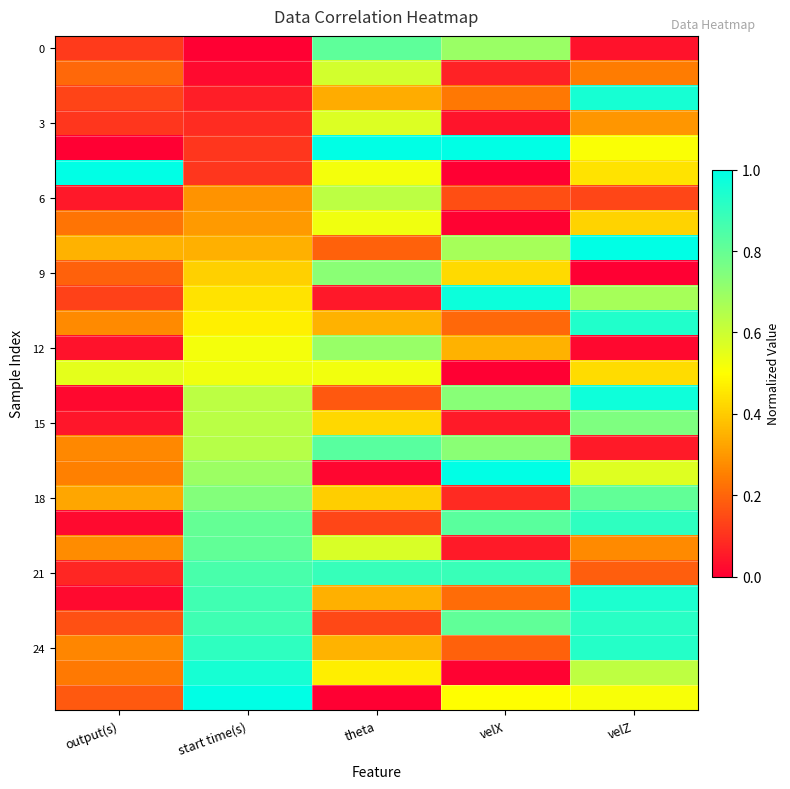

How many data points does each series have?

5